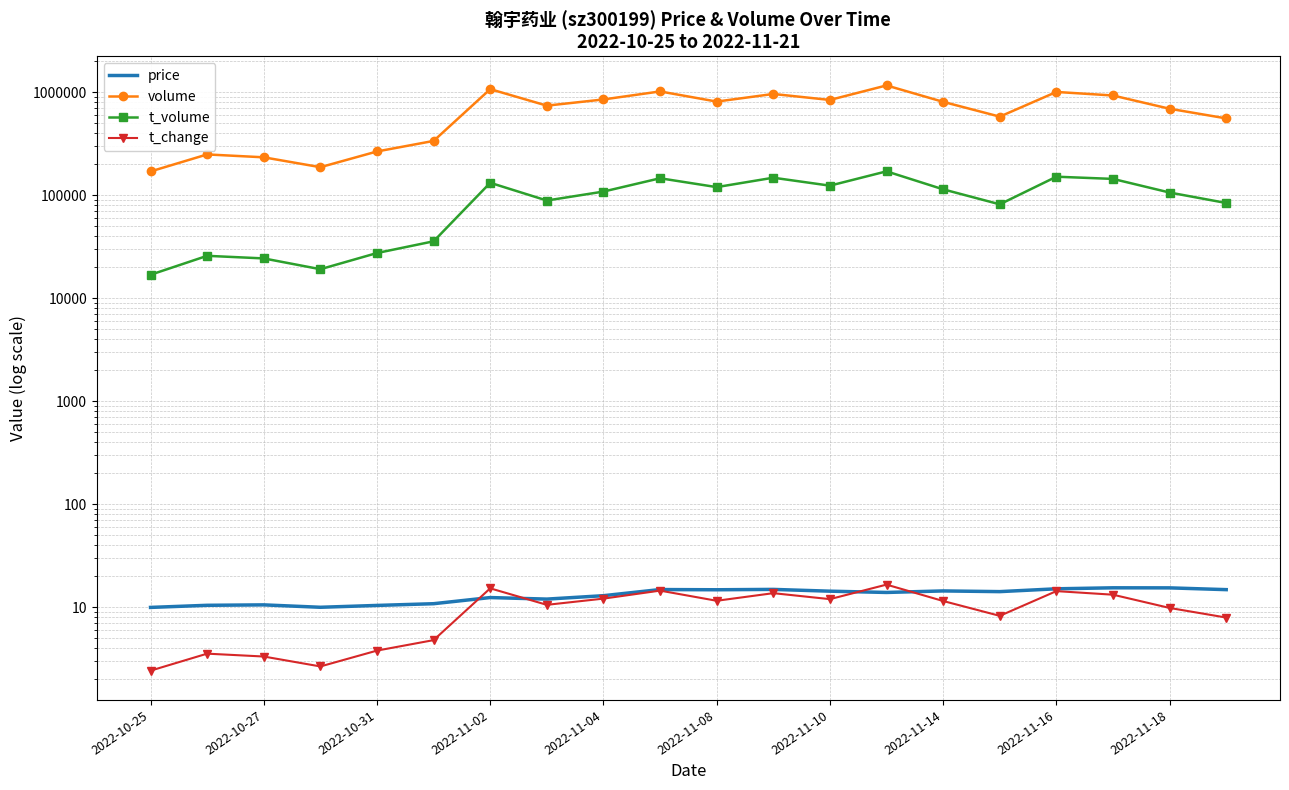

What is the maximum value shown in the chart?

1159013.0